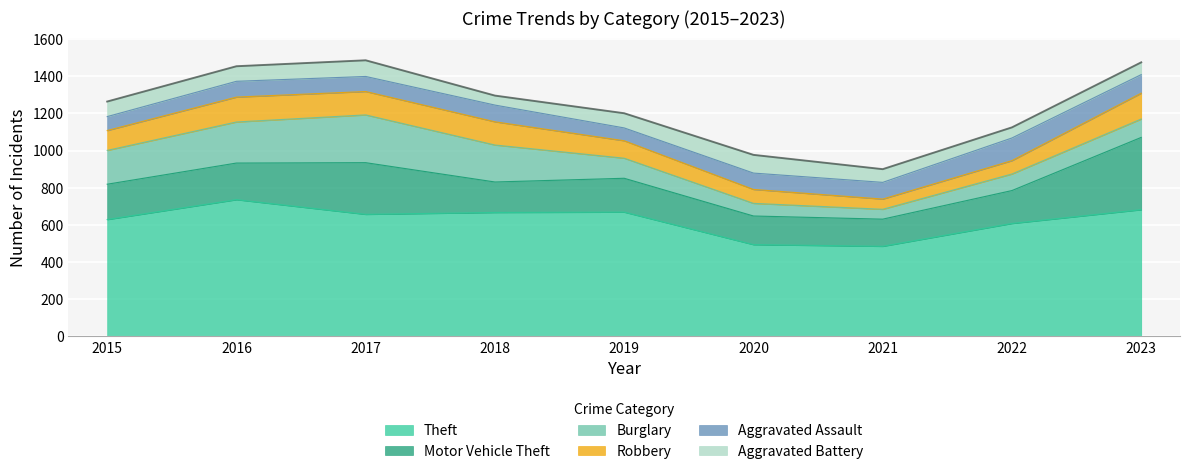

Which category has the lowest value in the Theft series?

2021